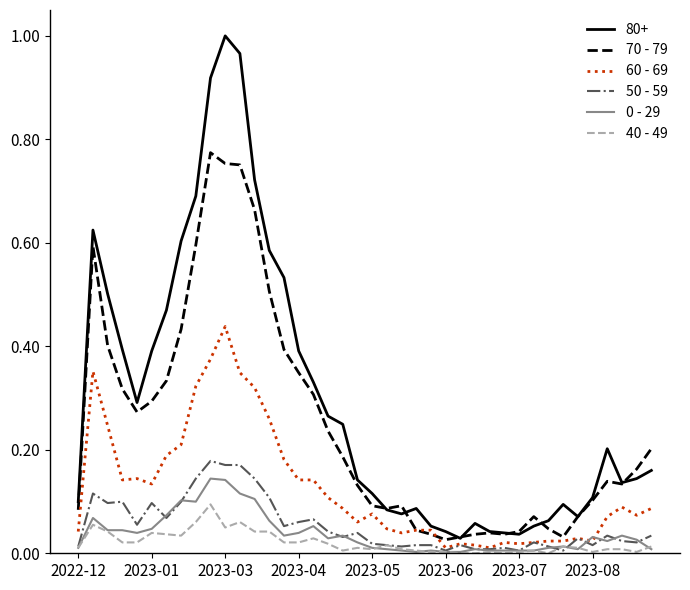

Which series has the largest total across all categories?

80+